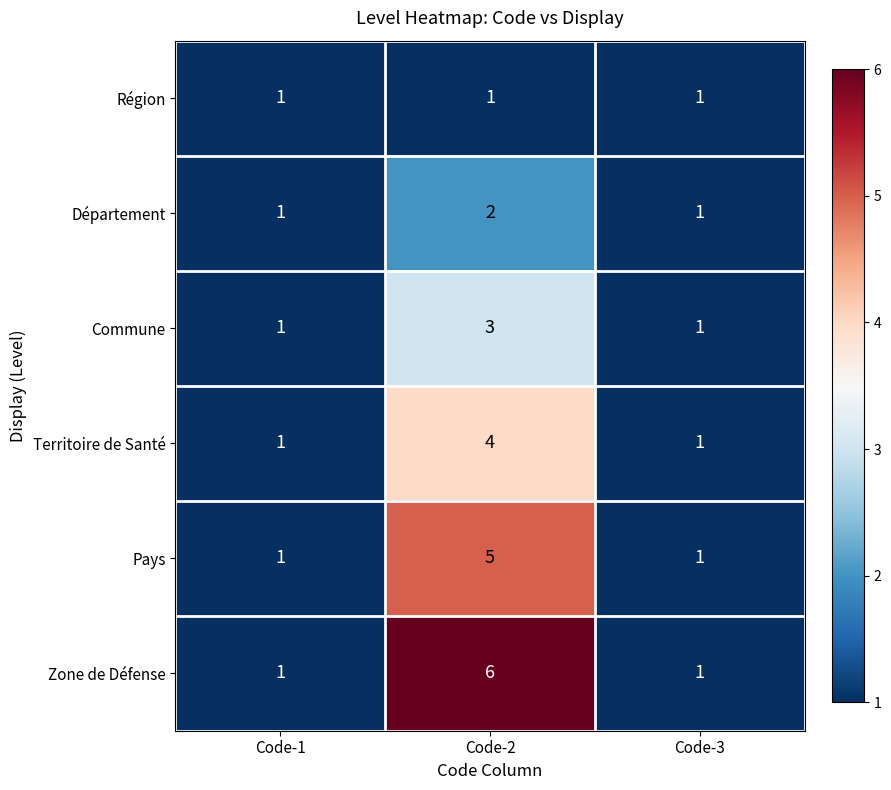

Which series has the largest range (max minus min)?

Zone de Défense